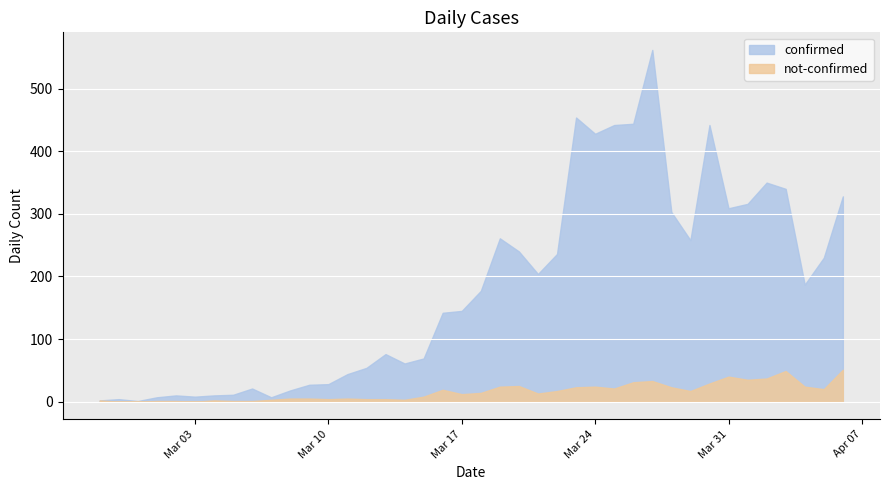

Reading left to right, list all the values displayed in this chart.

confirmed: 2020-02-27=2	2020-02-28=4	2020-02-29=1	2020-03-01=7	2020-03-02=10	2020-03-03=8	2020-03-04=10	2020-03-05=11	2020-03-06=21	2020-03-07=7	2020-03-08=18	2020-03-09=27	2020-03-10=28	2020-03-11=44	2020-03-12=54	2020-03-13=76	2020-03-14=61	2020-03-15=69	2020-03-16=142	2020-03-17=145	2020-03-18=177	2020-03-19=261	2020-03-20=240	2020-03-21=204	2020-03-22=236	2020-03-23=454	2020-03-24=428	2020-03-25=442	2020-03-26=444	2020-03-27=562	2020-03-28=303	2020-03-29=258	2020-03-30=442	2020-03-31=309	2020-04-01=316	2020-04-02=350	2020-04-03=340	2020-04-04=187	2020-04-05=230	2020-04-06=328
not-confirmed: 2020-02-27=2	2020-02-28=0	2020-02-29=0	2020-03-01=1	2020-03-02=1	2020-03-03=0	2020-03-04=2	2020-03-05=1	2020-03-06=1	2020-03-07=3	2020-03-08=5	2020-03-09=5	2020-03-10=4	2020-03-11=5	2020-03-12=4	2020-03-13=4	2020-03-14=3	2020-03-15=8	2020-03-16=19	2020-03-17=12	2020-03-18=14	2020-03-19=24	2020-03-20=25	2020-03-21=13	2020-03-22=17	2020-03-23=23	2020-03-24=24	2020-03-25=21	2020-03-26=31	2020-03-27=33	2020-03-28=23	2020-03-29=17	2020-03-30=29	2020-03-31=40	2020-04-01=35	2020-04-02=37	2020-04-03=49	2020-04-04=24	2020-04-05=20	2020-04-06=51